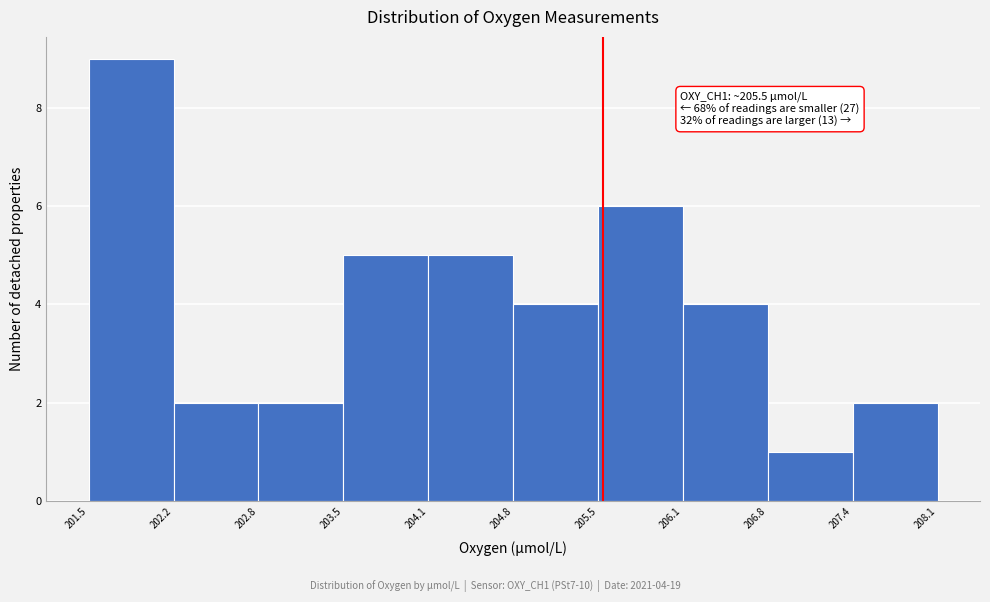

Over which range of the x-axis is the bar tallest?

201.5 to 202.2